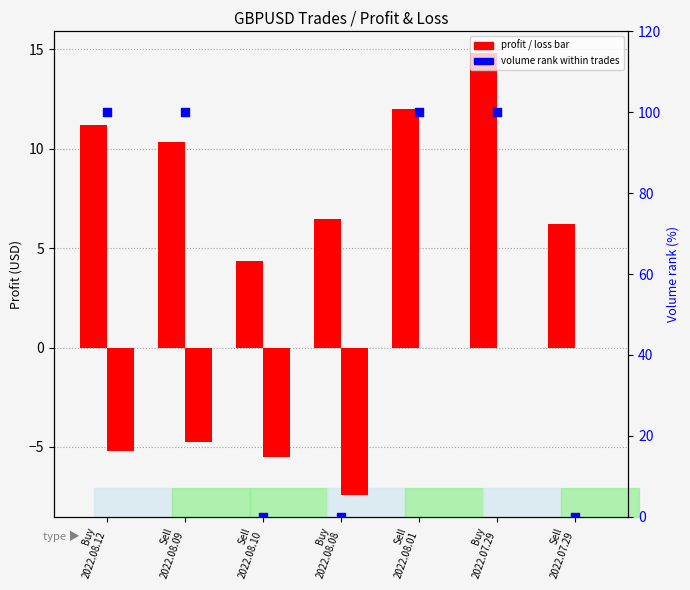

At how many categories does at least one series exceed 69?

4